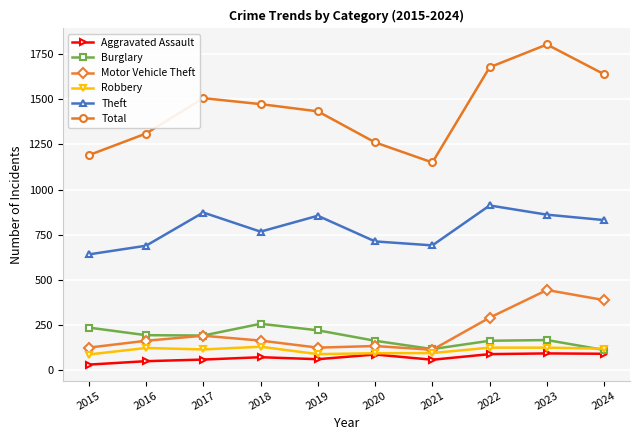

What is the maximum value shown in the chart?

1803